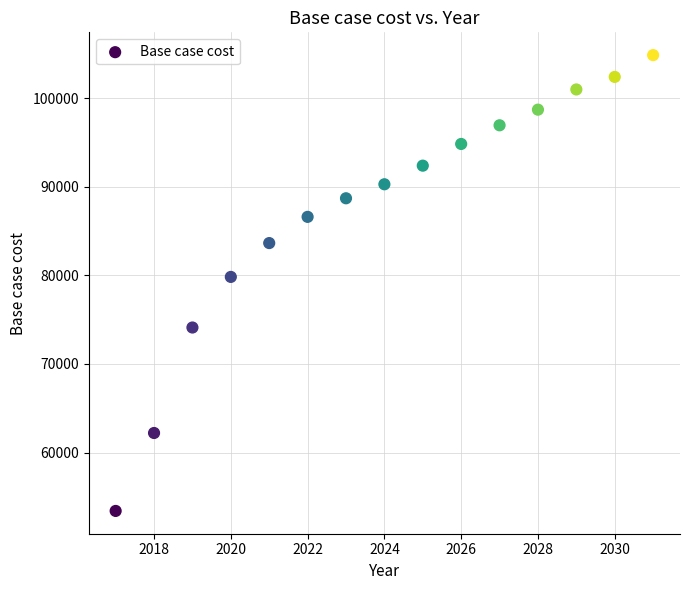

What Y value in the scatter plot is closest to 79126?

79817.5